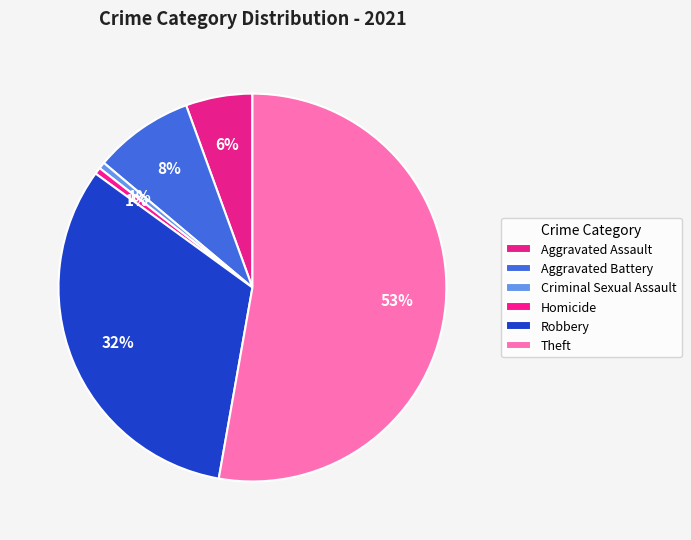

How many slices are in this pie chart?

6